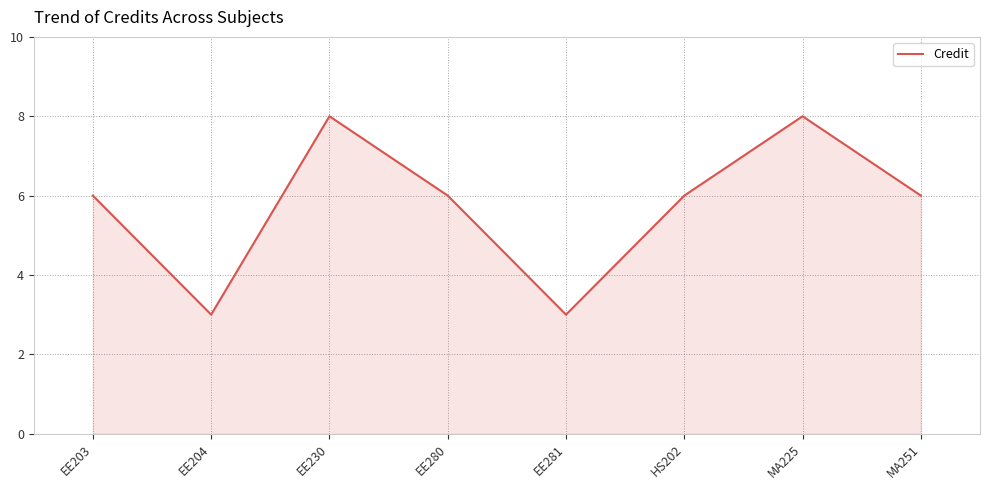

What is the sum of the values at EE230 and EE204?

11